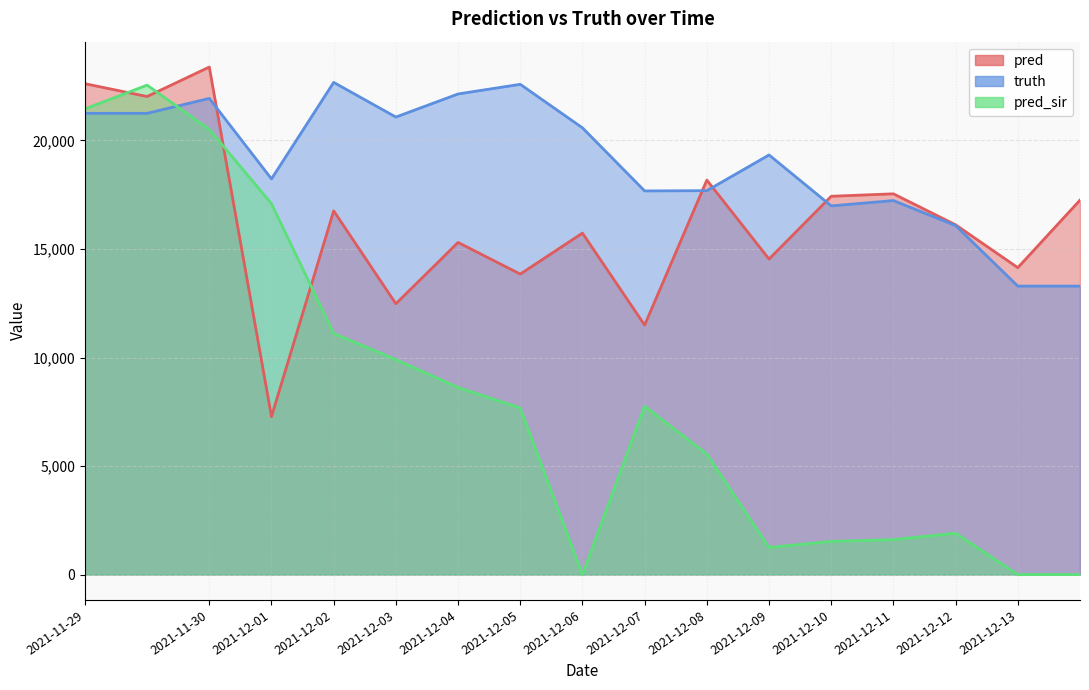

How many data points does each series have?

17